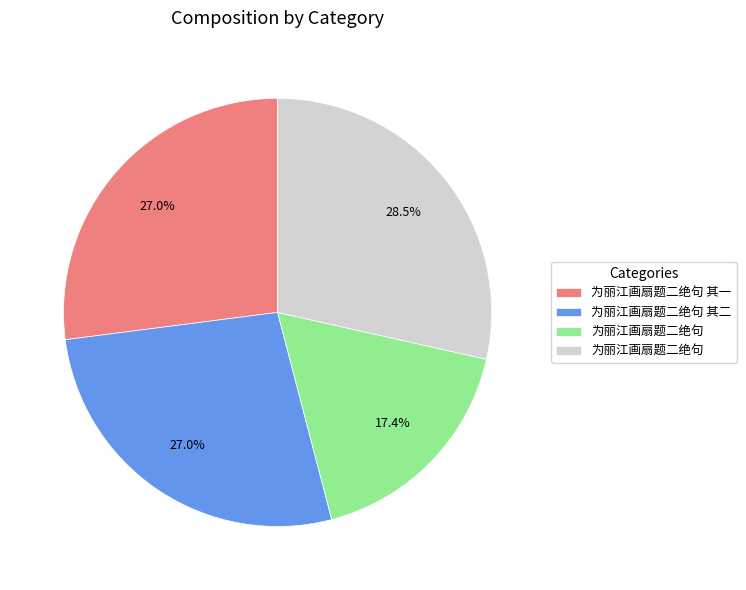

Is there a majority slice in this chart?

No